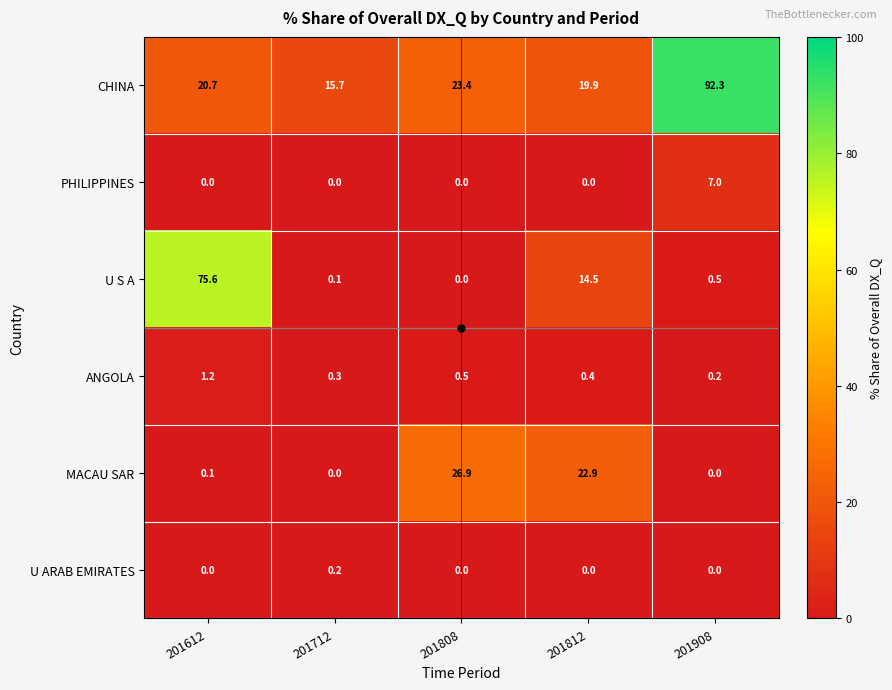

Count the number of data series in this chart.

6